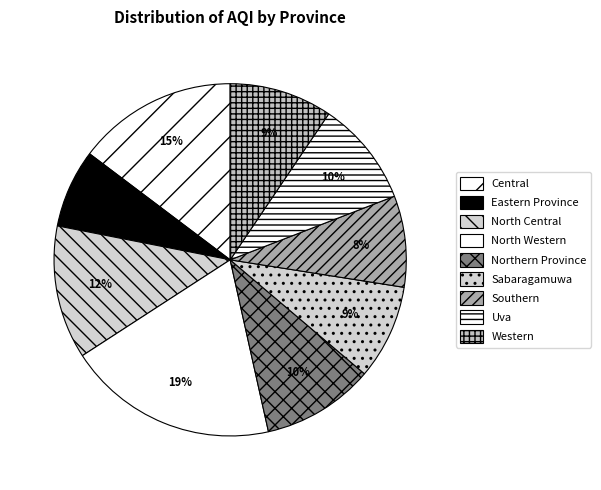

What is the total percentage of Uva and Western?

19.1%